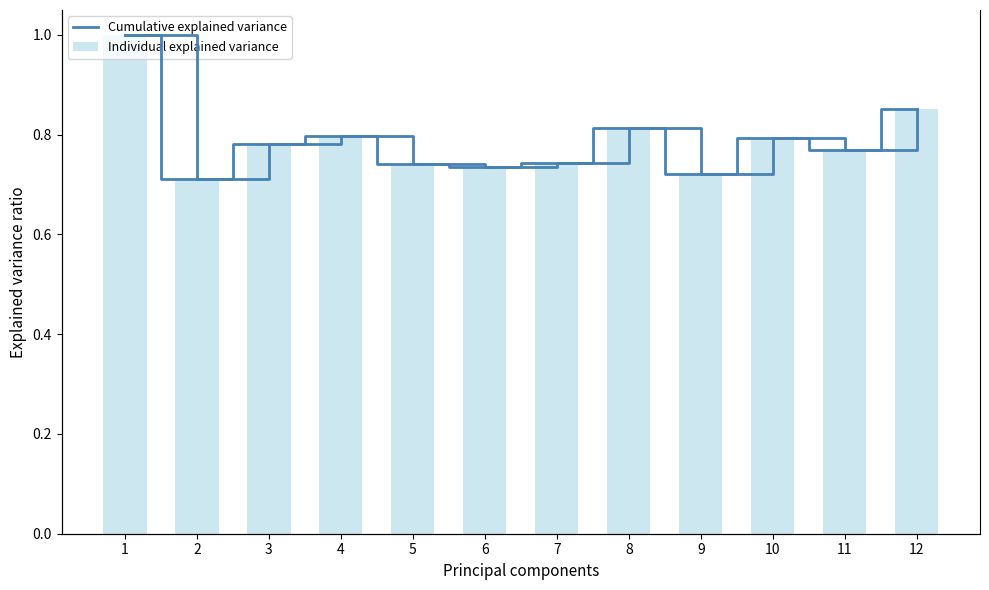

The Cumulative explained variance series shows 0.5 at 10. True or false?

False